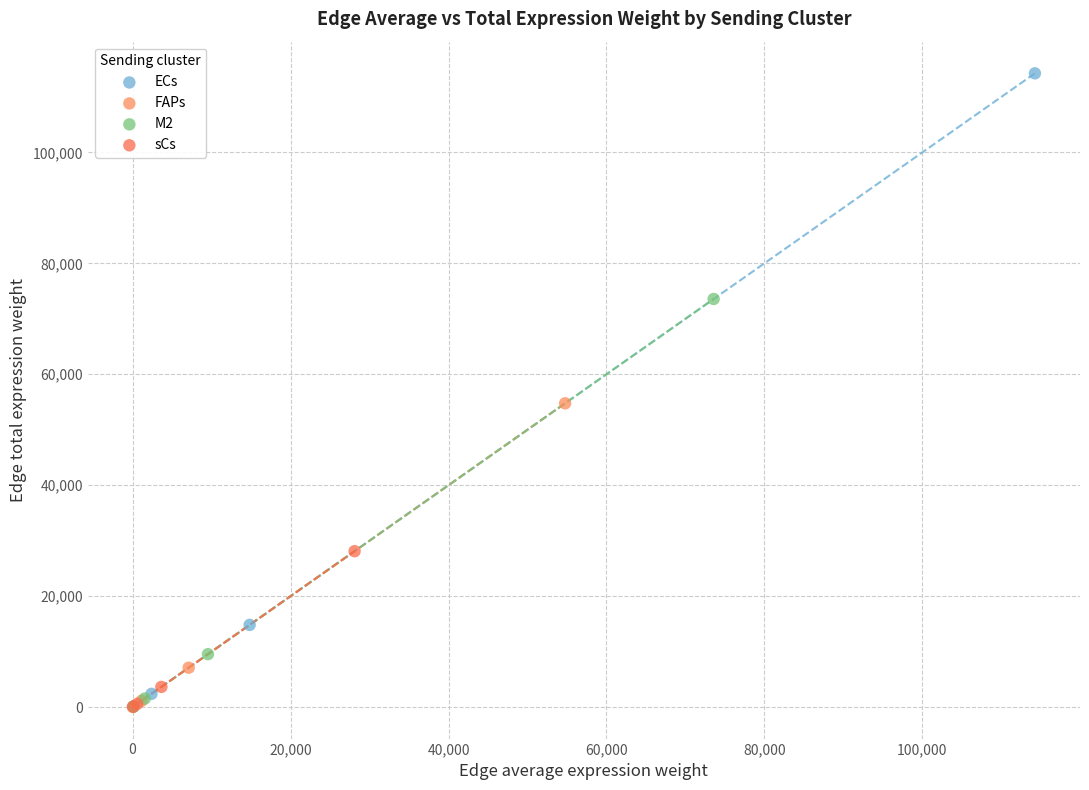

Which series has the widest spread of Y values?

ECs